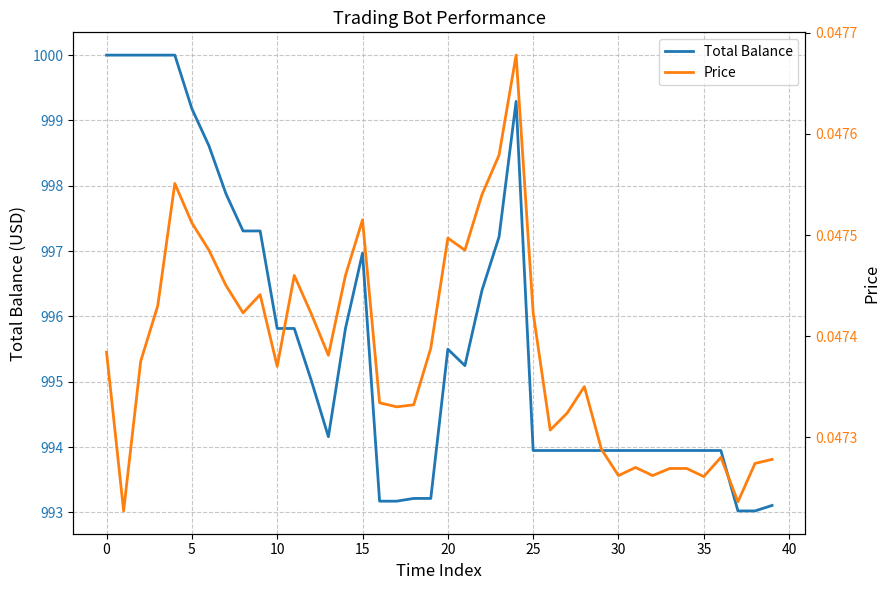

Read the Total Balance value at 15.

997.0